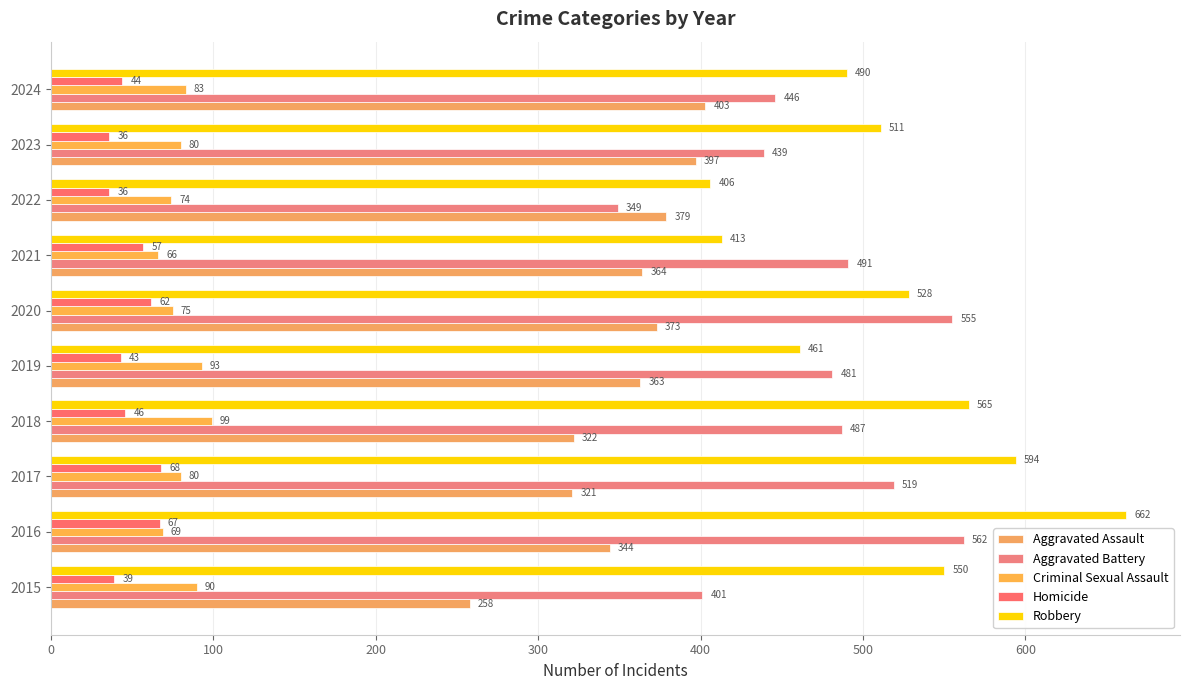

Where is Criminal Sexual Assault nearest to the value 82?

2024